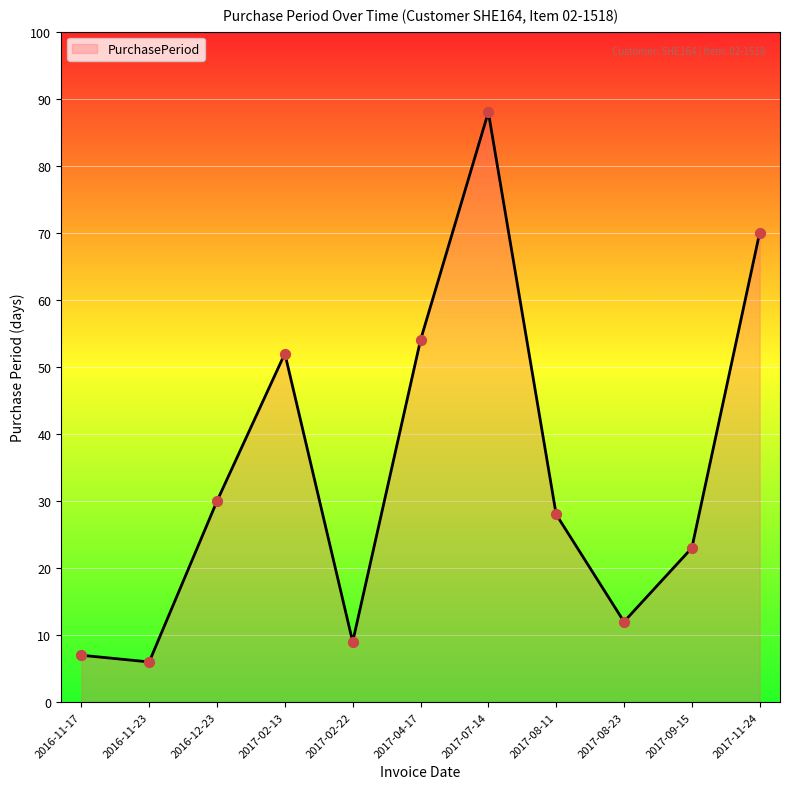

What is the ratio of the value at 2017-08-11 to the value at 2016-11-17?

4.0